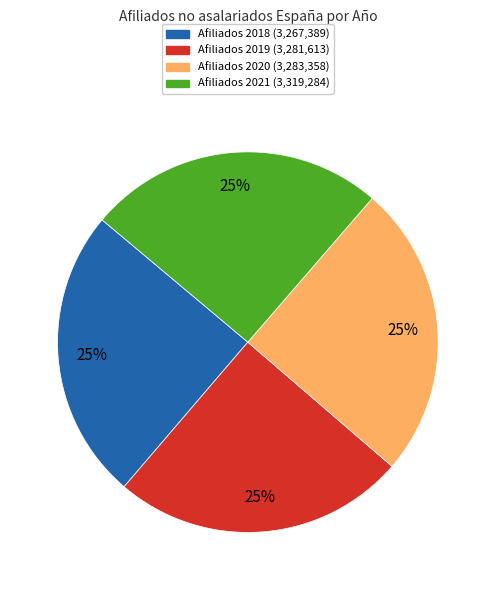

To the nearest percent, what is the difference between the largest and smallest slice percentages?

0%